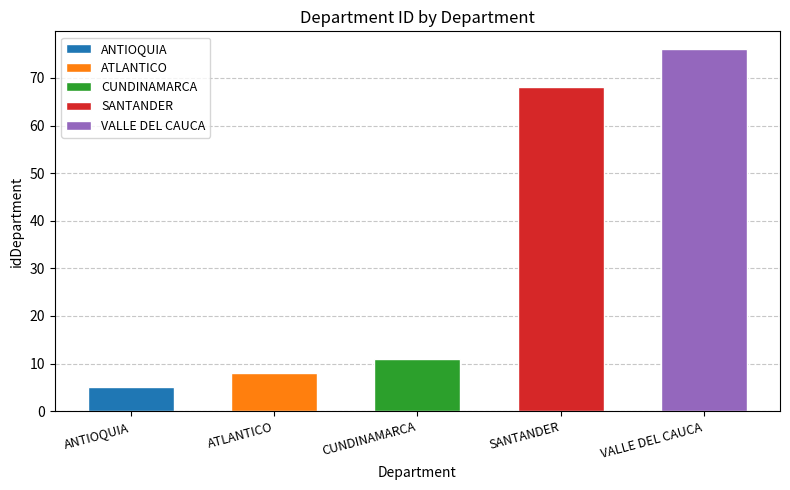

At which label does the data first exceed 11?

SANTANDER